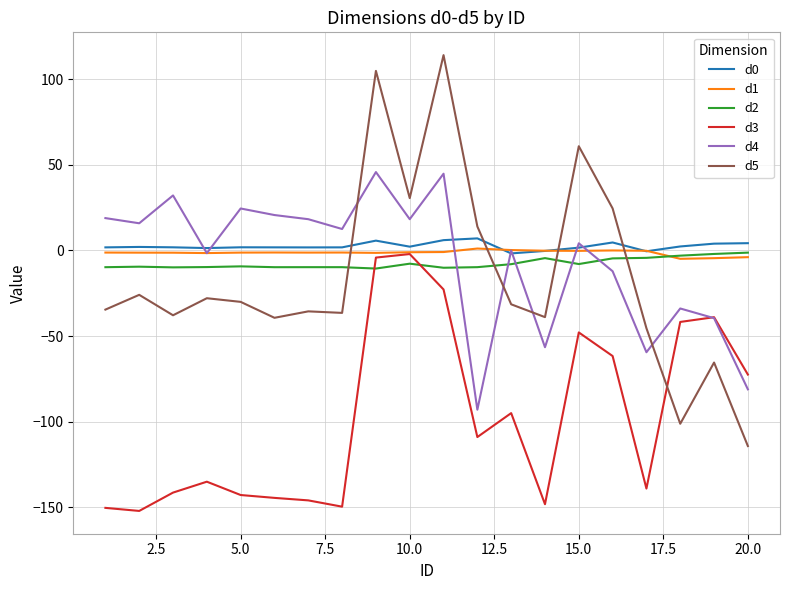

What is the minimum value shown in the chart?

-152.2